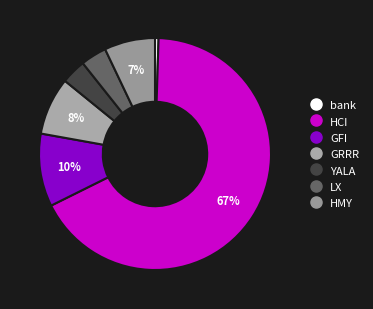

True or false: LX accounts for 4% of the total.

True